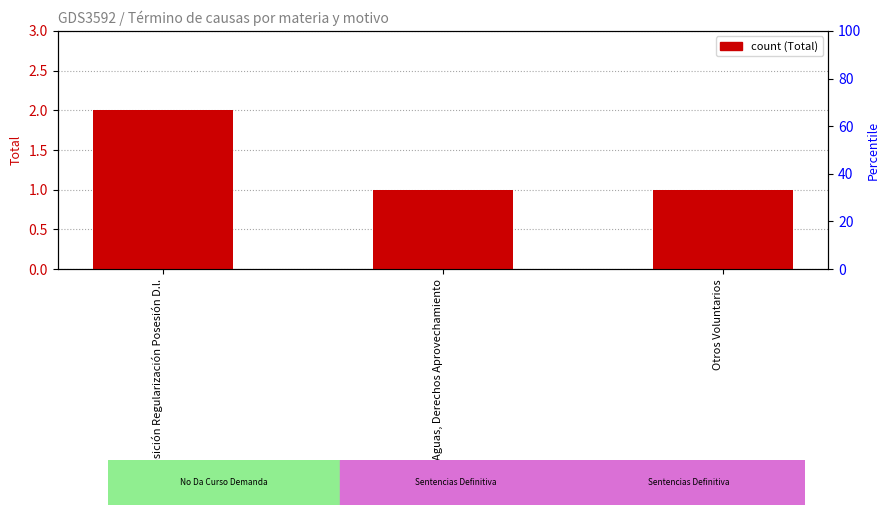

What is the smallest value displayed?

1